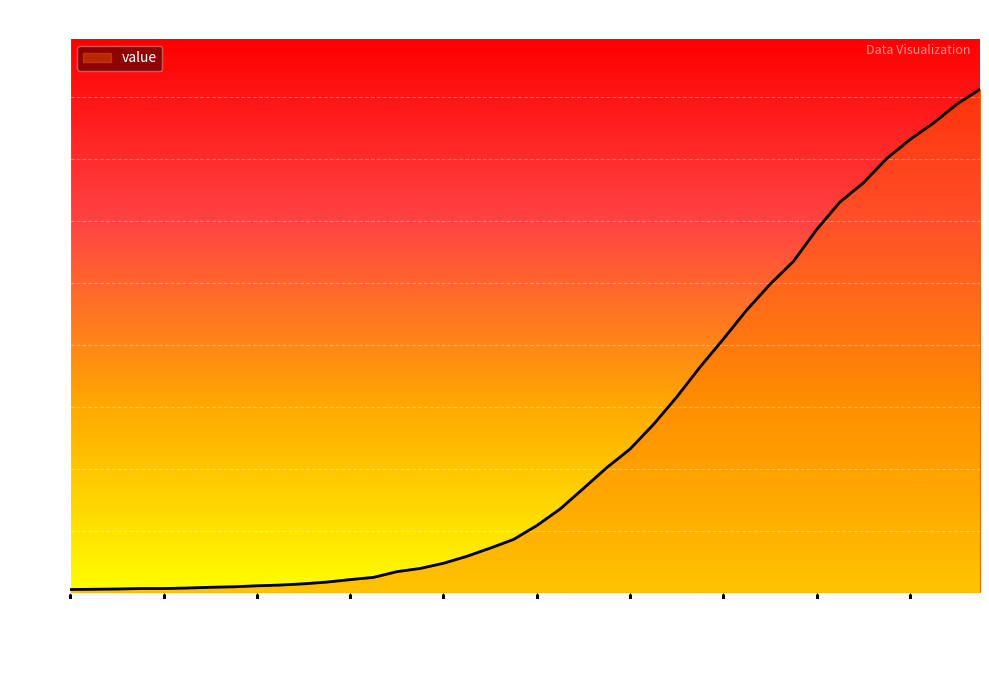

How many lines are shown in the chart?

1